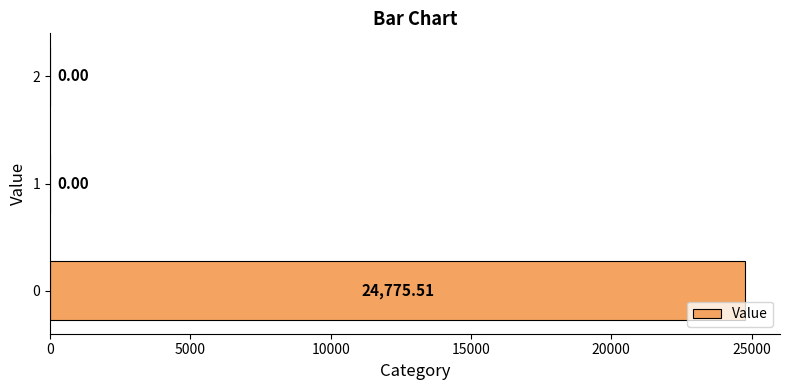

What is the sum of all values?

24775.5